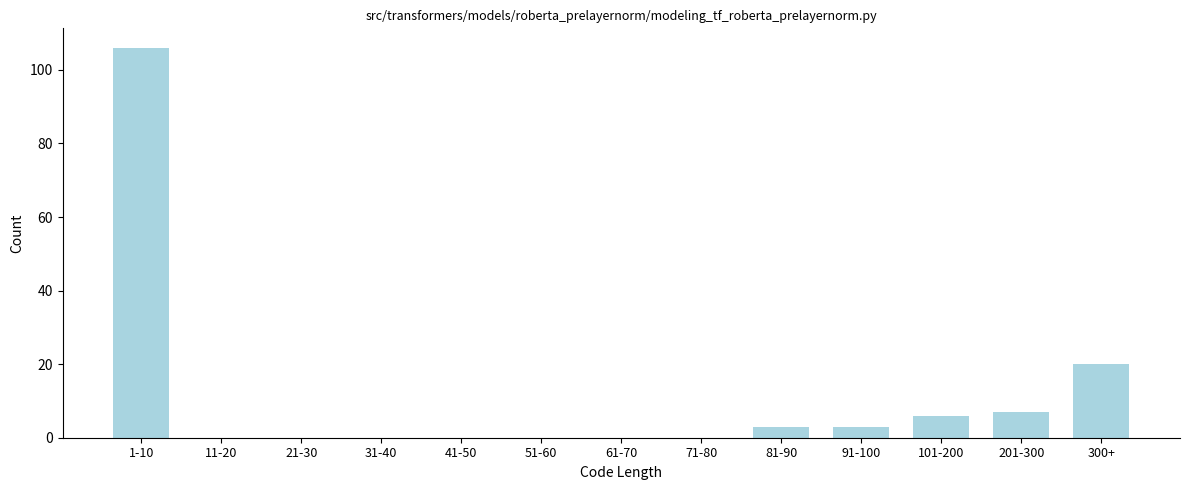

Reading right to left, extract all data points from this chart.

300+=20	201-300=7	101-200=6	91-100=3	81-90=3	71-80=0	61-70=0	51-60=0	41-50=0	31-40=0	21-30=0	11-20=0	1-10=106